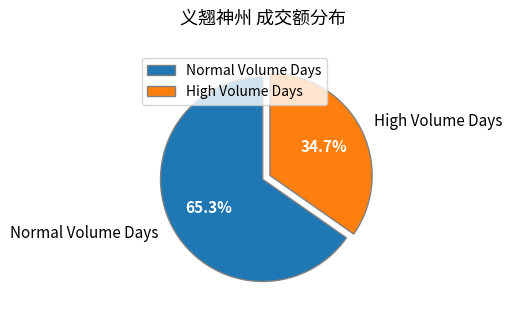

Which slice is the smallest?

High Volume Days